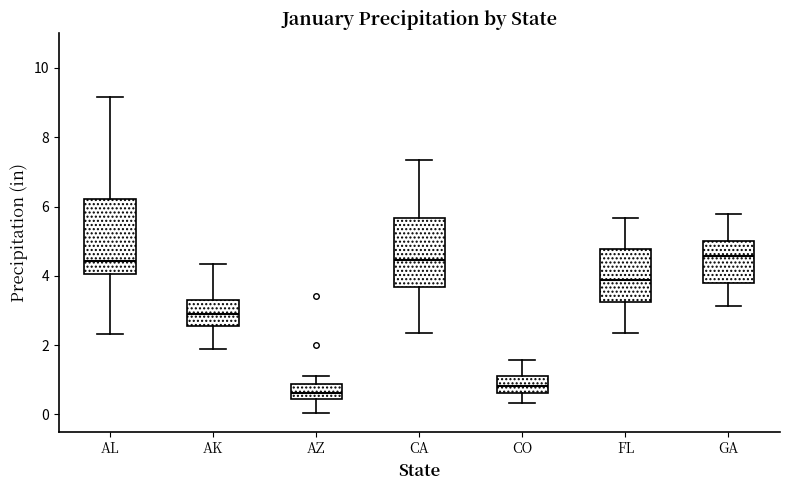

Reading left to right, transcribe this box plot: for each box, give where its median line is, the range the box spans, and where its two whiskers end, as read against the y-axis. The values are not printed on the chart, so give them approximately, as read against the axis.

AL: median 4.4, box 4.0 to 6.2, whiskers 2.4 to 9.2
AK: median 3.0, box 2.6 to 3.2, whiskers 1.8 to 4.4
AZ: median 0.6, box 0.4 to 0.8, whiskers 0.0 to 1.2
CA: median 4.4, box 3.6 to 5.6, whiskers 2.4 to 7.4
CO: median 0.8, box 0.6 to 1.2, whiskers 0.4 to 1.6
FL: median 3.8, box 3.2 to 4.8, whiskers 2.4 to 5.6
GA: median 4.6, box 3.8 to 5.0, whiskers 3.2 to 5.8